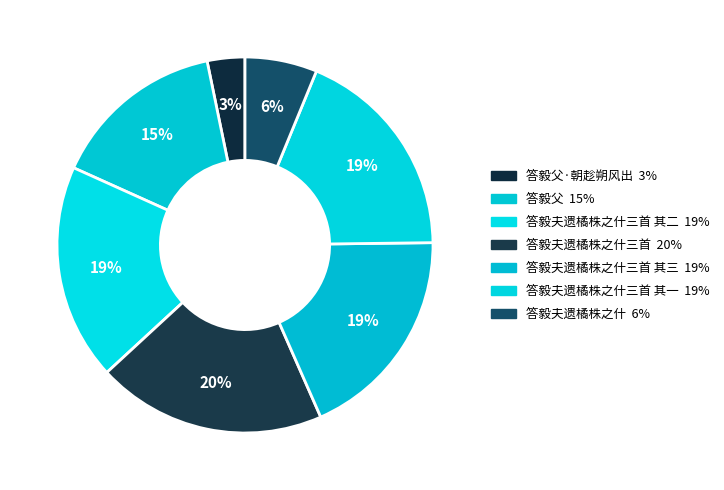

How many slices are in this pie chart?

7